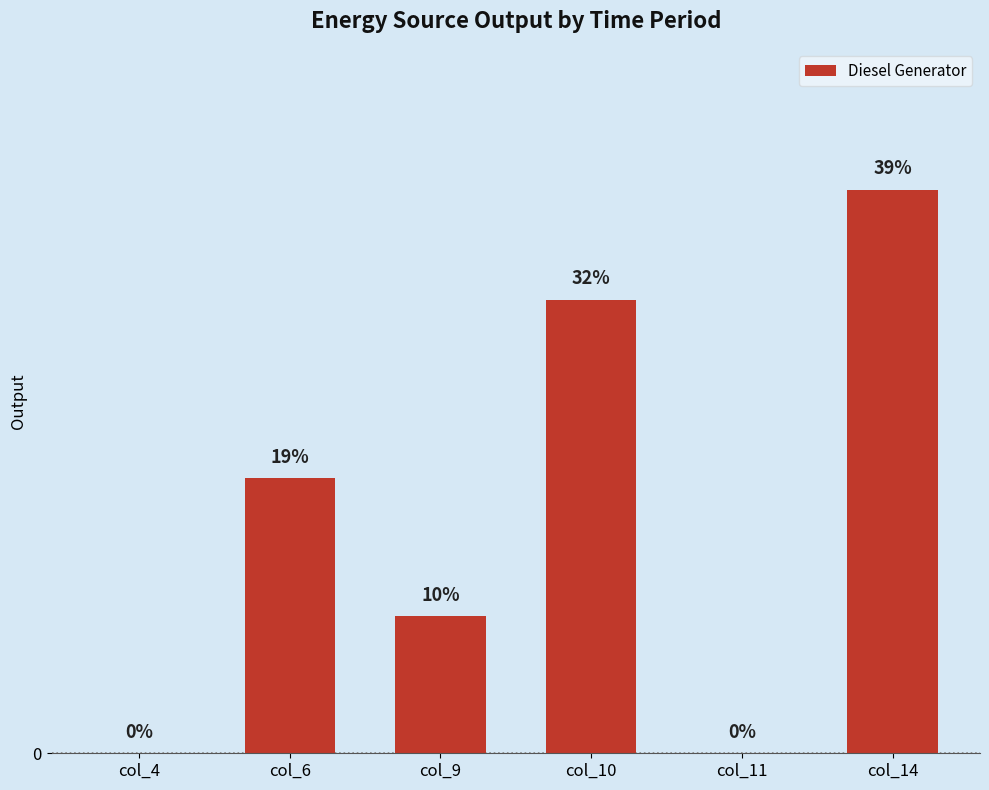

At which label is the value closest to 20?

col_6